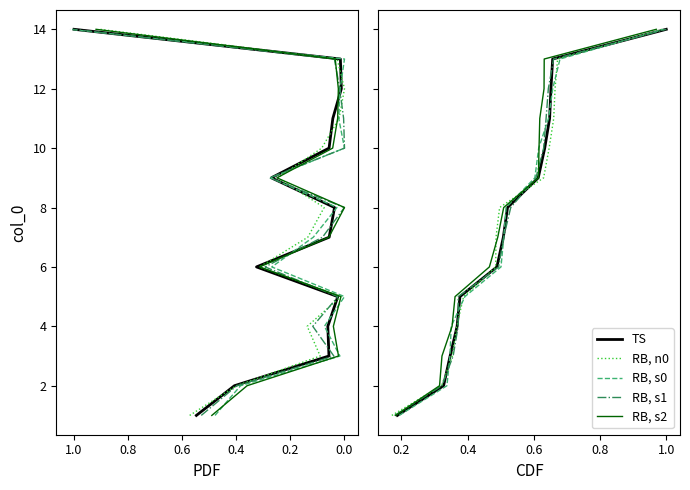

Does the chart have visible grid lines?

No